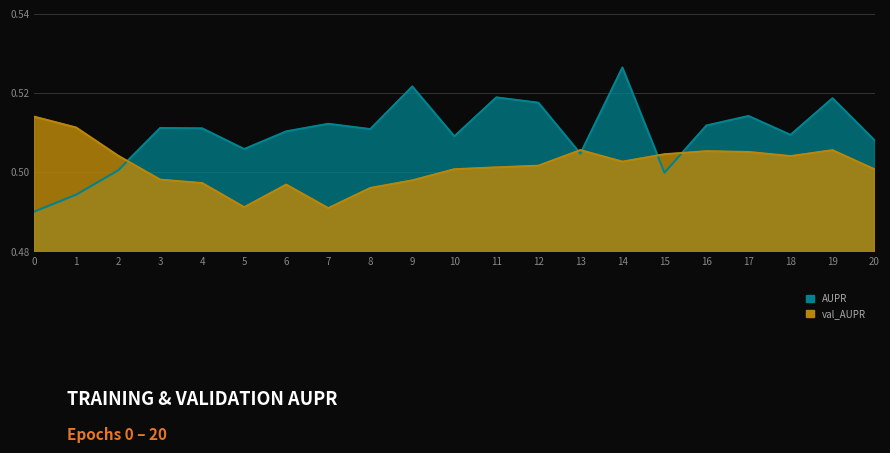

True or false: AUPR and val_AUPR intersect in this chart.

True